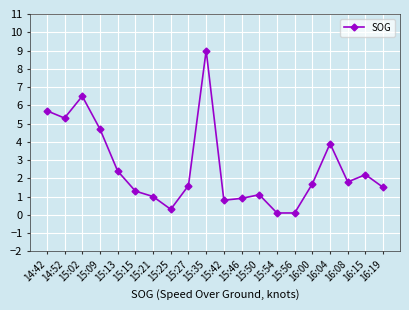

Reading left to right, what are all the values shown in this chart?

5.7	5.3	6.5	4.7	2.4	1.3	1.0	0.3	1.6	9.0	0.8	0.9	1.1	0.1	0.1	1.7	3.9	1.8	2.2	1.5